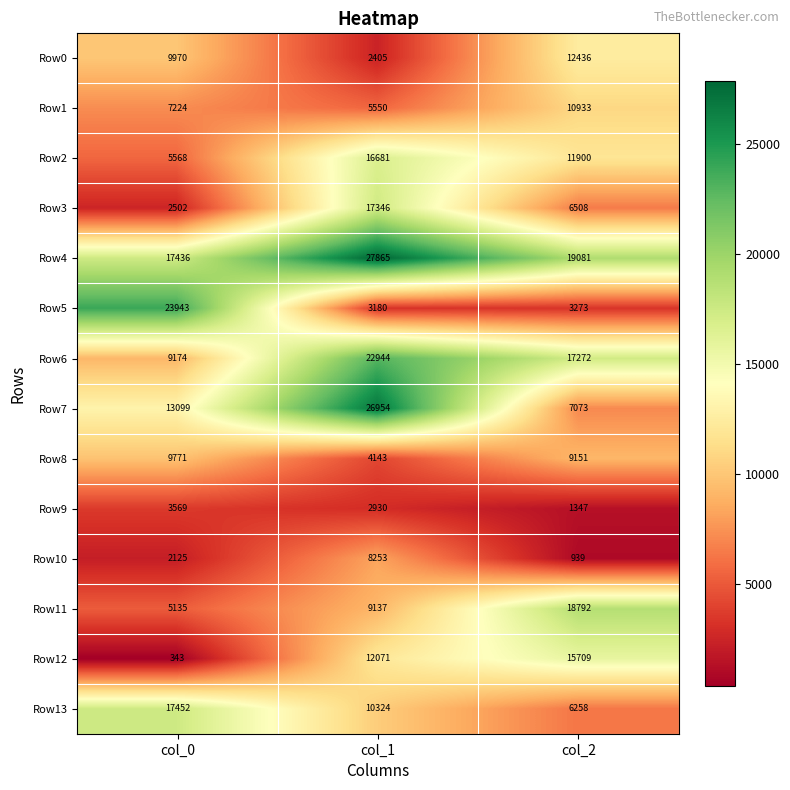

Rank the series by their maximum value, from highest to lowest.

Row4, Row7, Row5, Row6, Row11, Row13, Row3, Row2, Row12, Row0, Row1, Row8, Row10, Row9